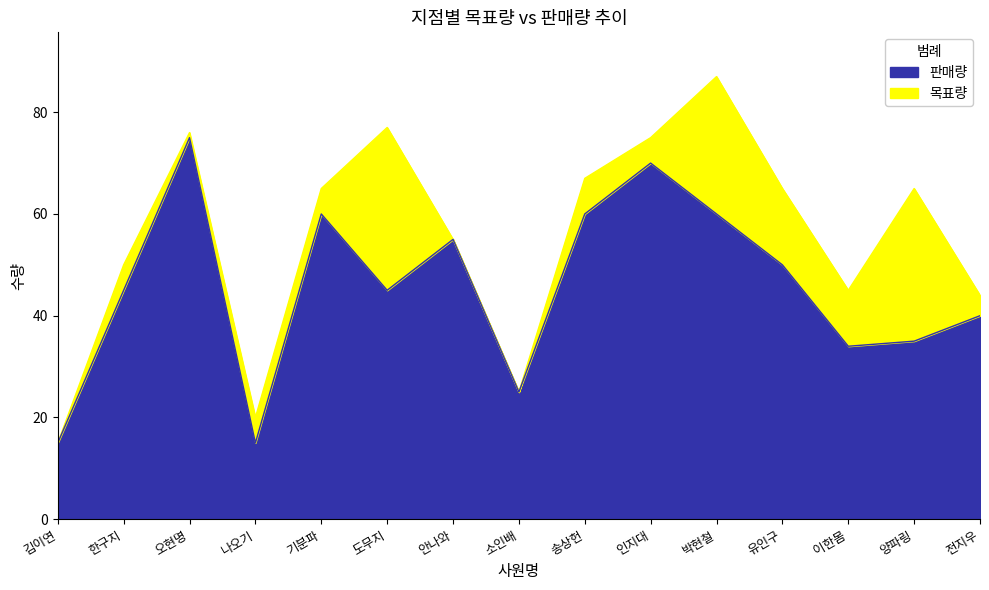

What is the sum of all 목표량 values?

831